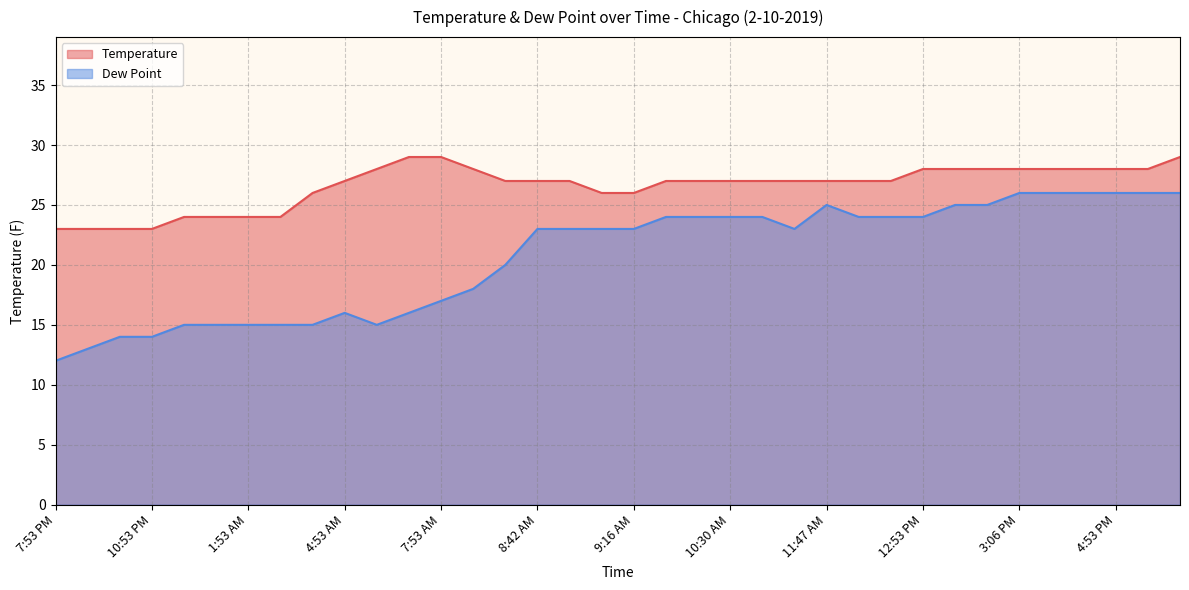

At which label does Dew Point first exceed 23?

9:43 AM